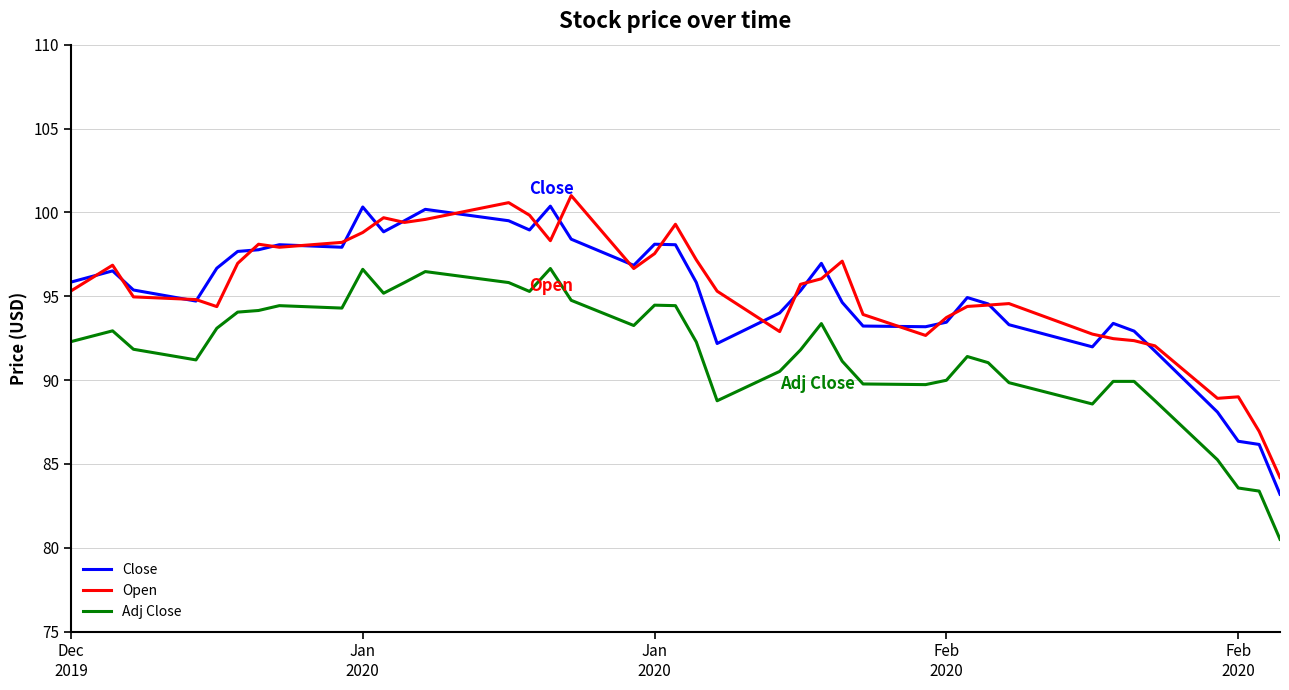

What is the greatest value displayed?

101.0